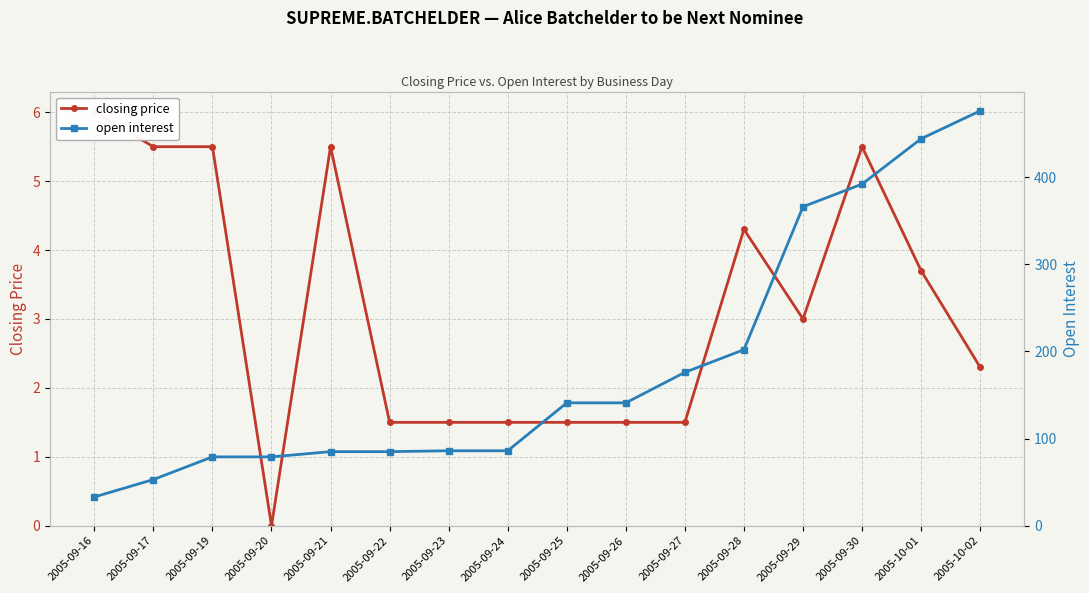

Is this an area chart (filled region under the line)?

No